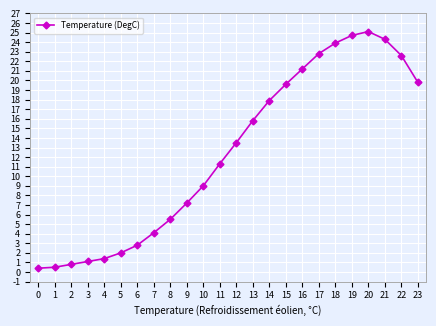

What is the difference between the second highest and minimum values?

24.3